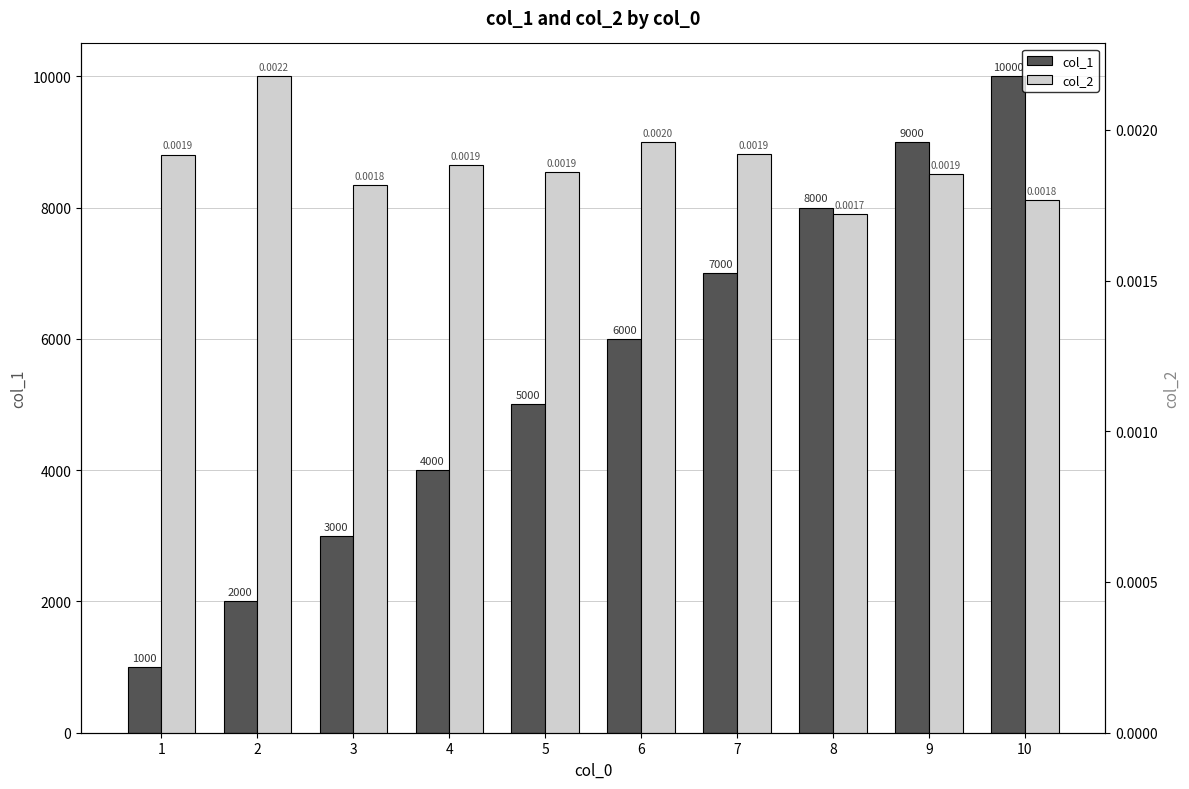

Reading right to left, what are all the values shown in this chart?

col_1: 10=10000.0	9=9000.0	8=8000.0	7=7000.0	6=6000.0	5=5000.0	4=4000.0	3=3000.0	2=2000.0	1=1000.0
col_2: 10=0.0	9=0.0	8=0.0	7=0.0	6=0.0	5=0.0	4=0.0	3=0.0	2=0.0	1=0.0